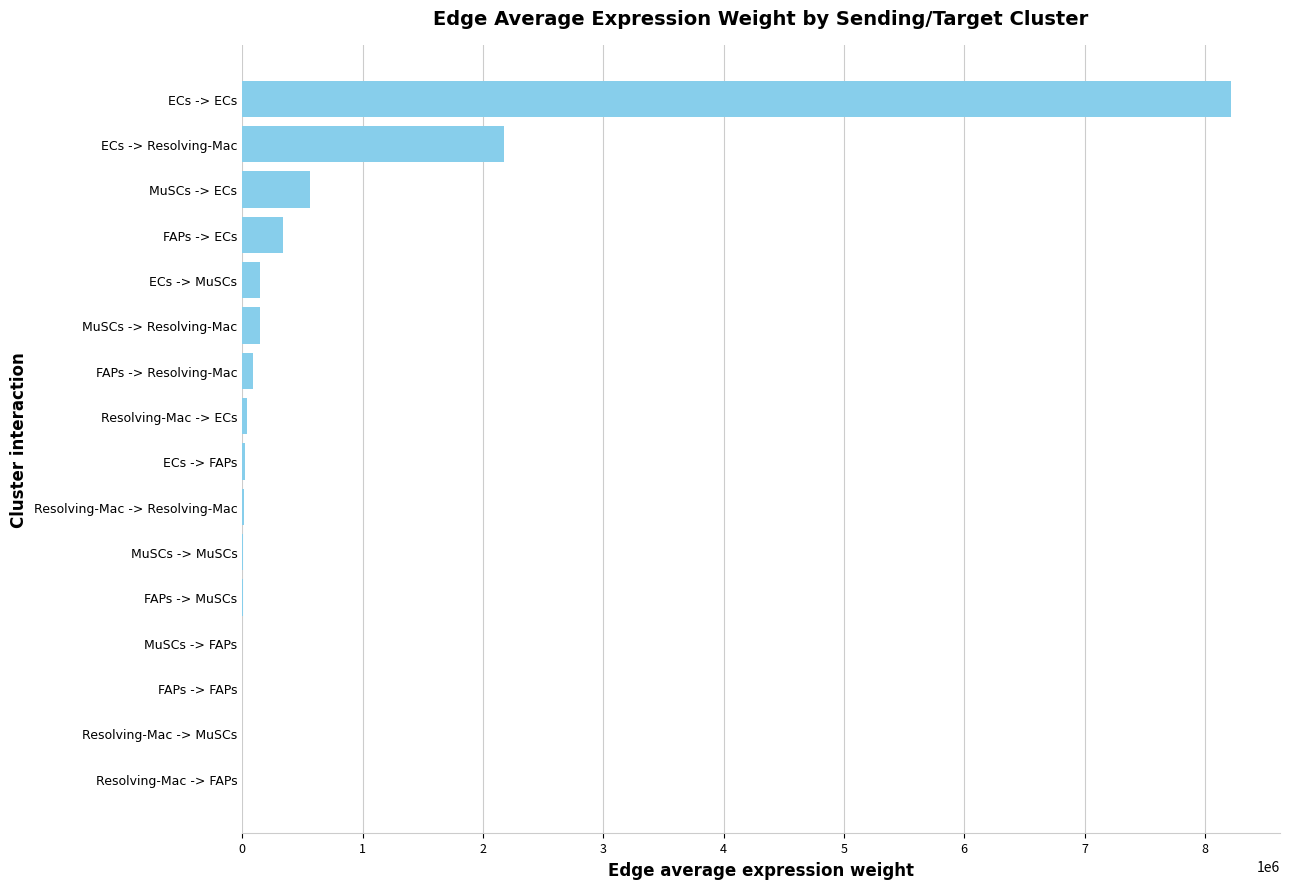

What is the sum of all values?

11770289.8